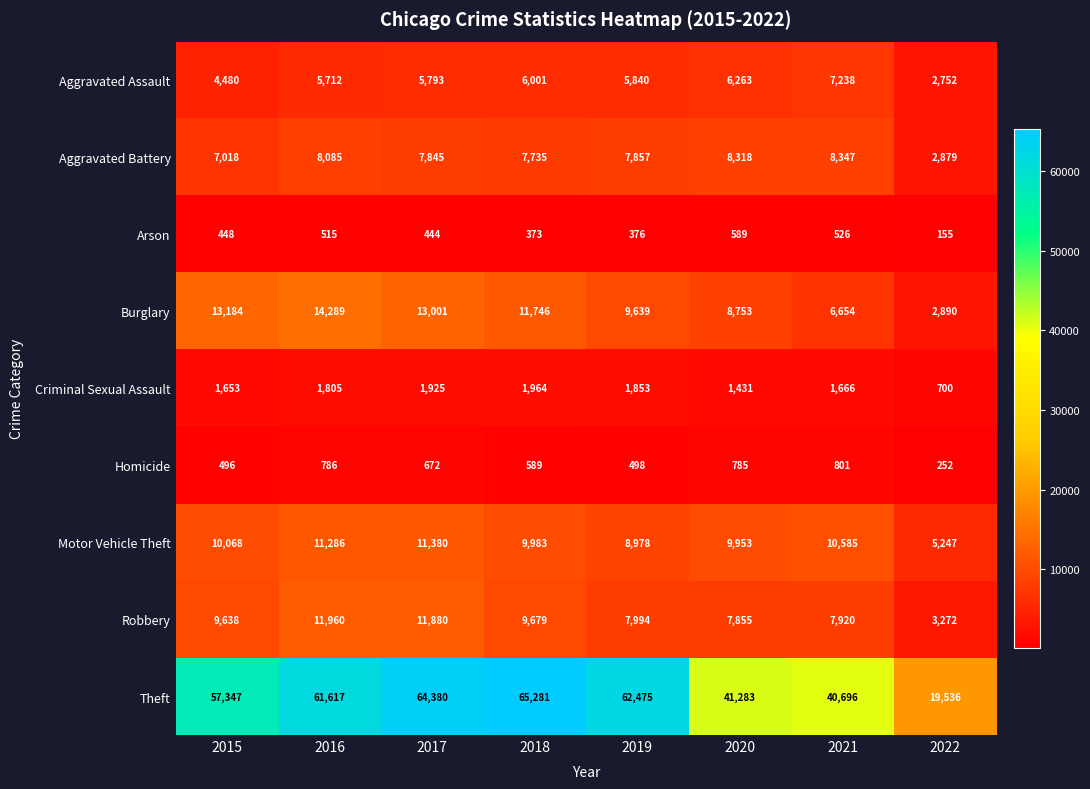

What is the difference between the Homicide values at 2021 and 2022?

549